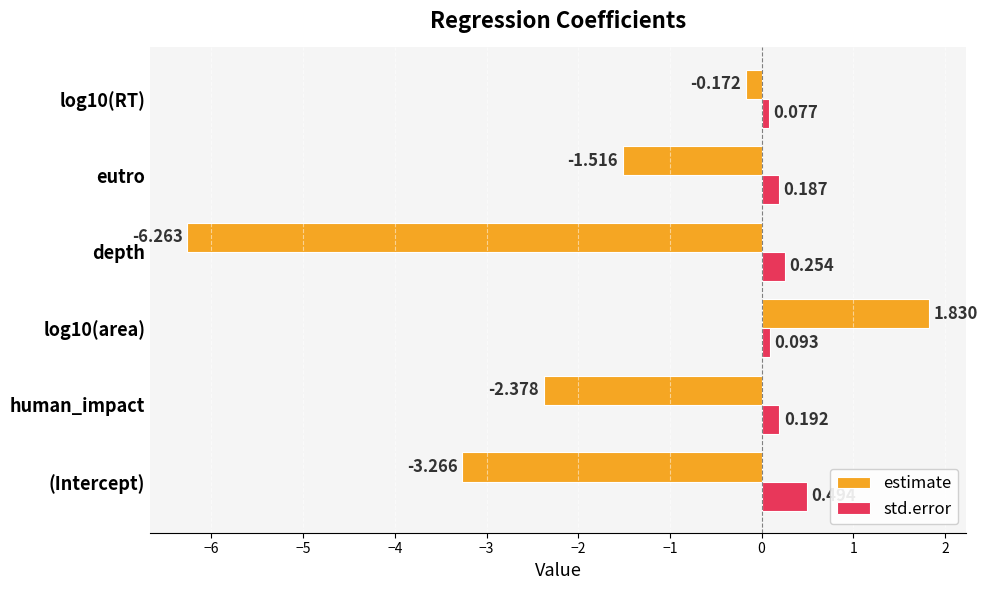

At which label is estimate closest to -2?

human_impact